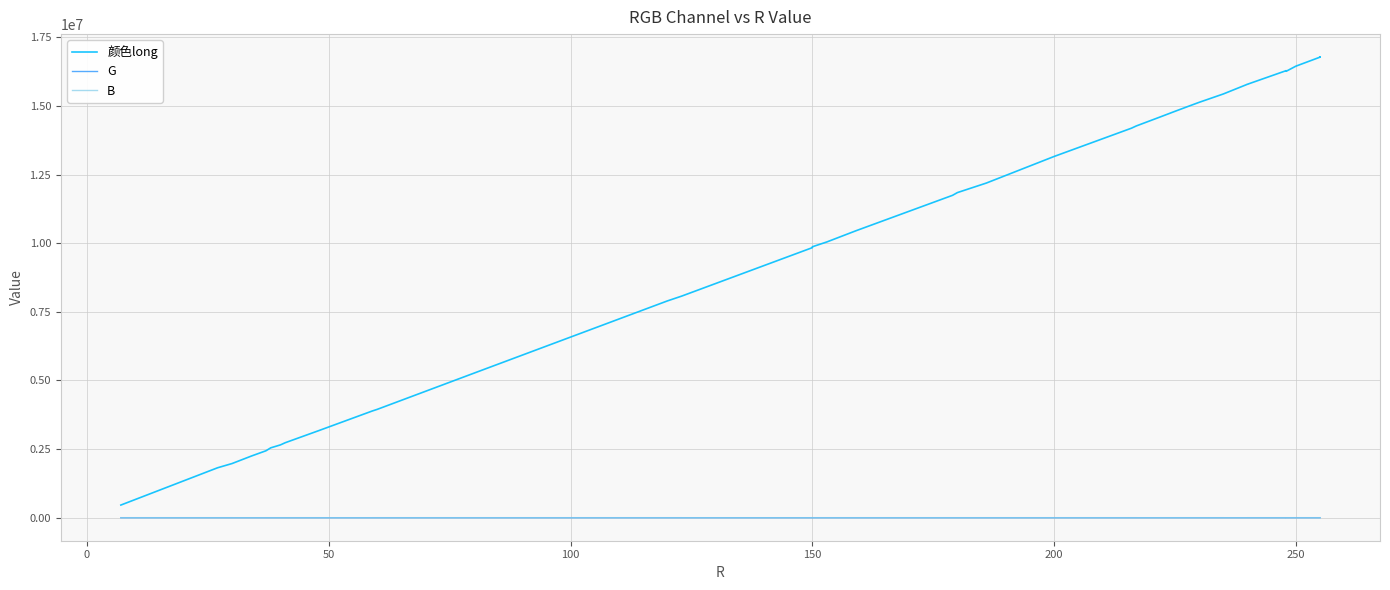

Which series has the largest range (max minus min)?

颜色long